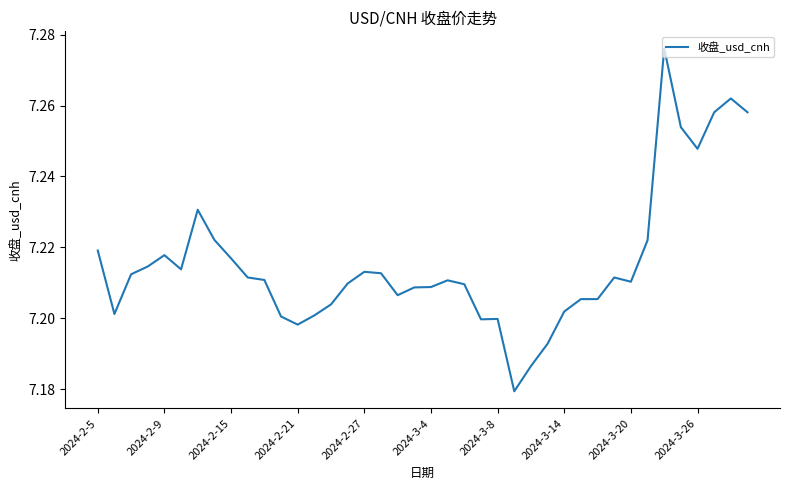

Does the chart have visible grid lines?

No